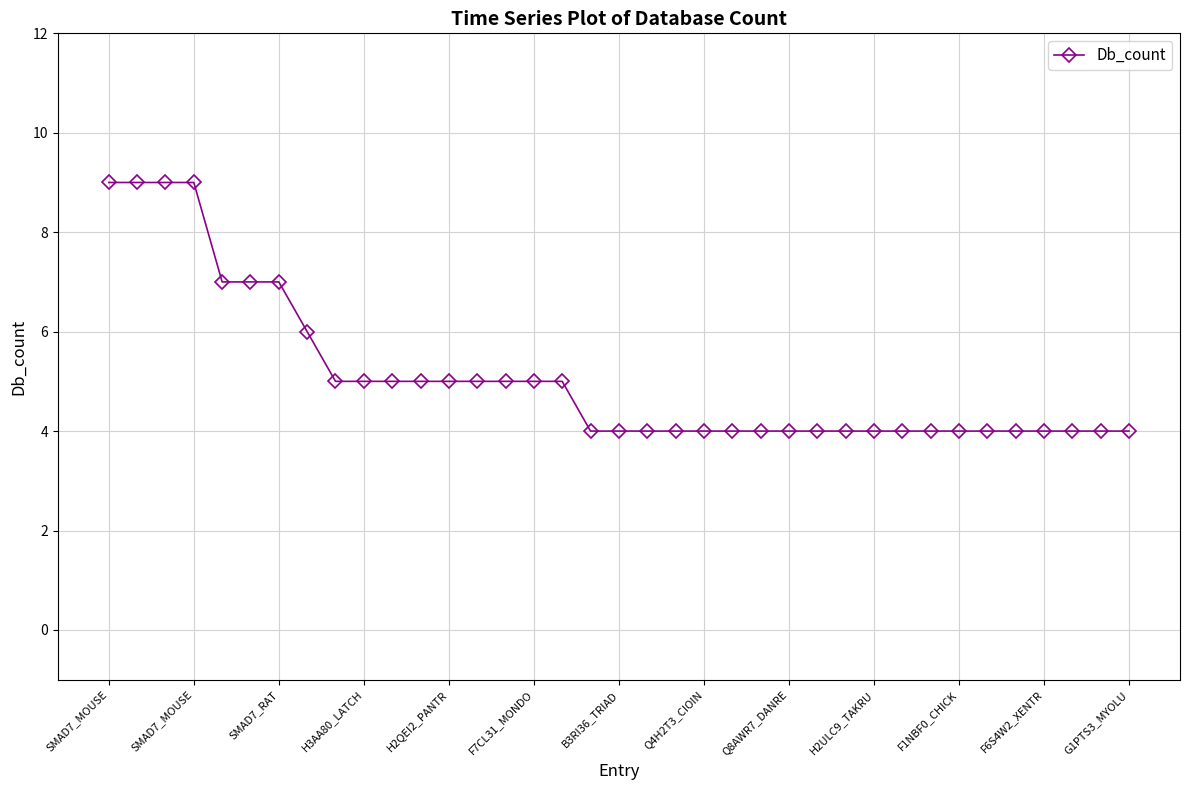

How many lines are shown in the chart?

1